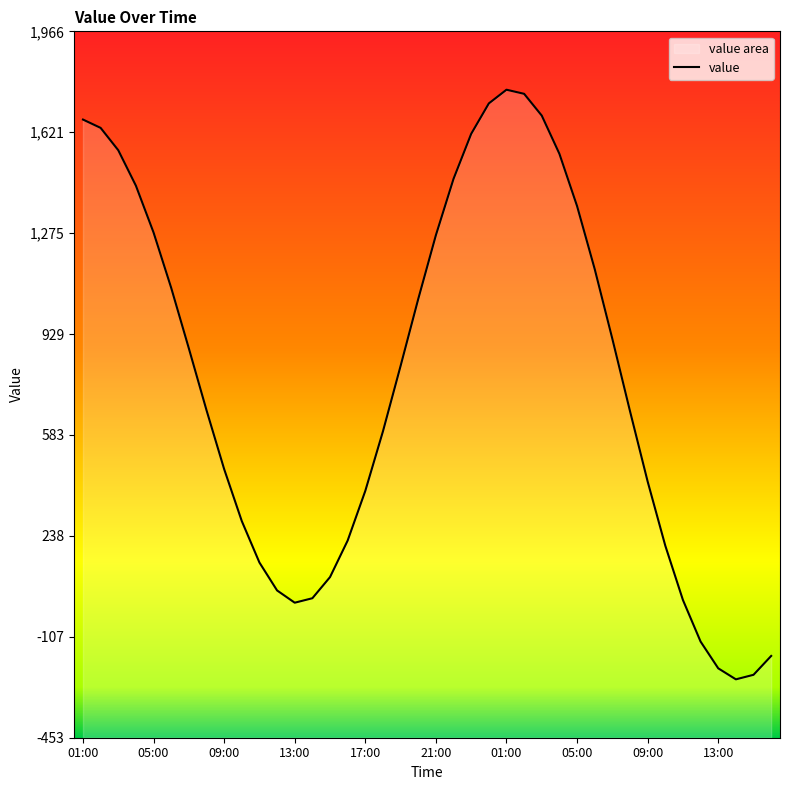

What is the label of the 18th point from the right?

23:00